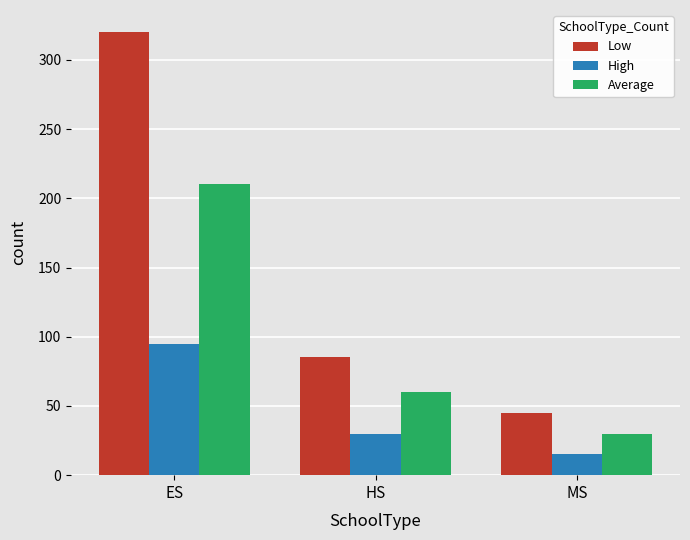

How many bars are there in each group?

3